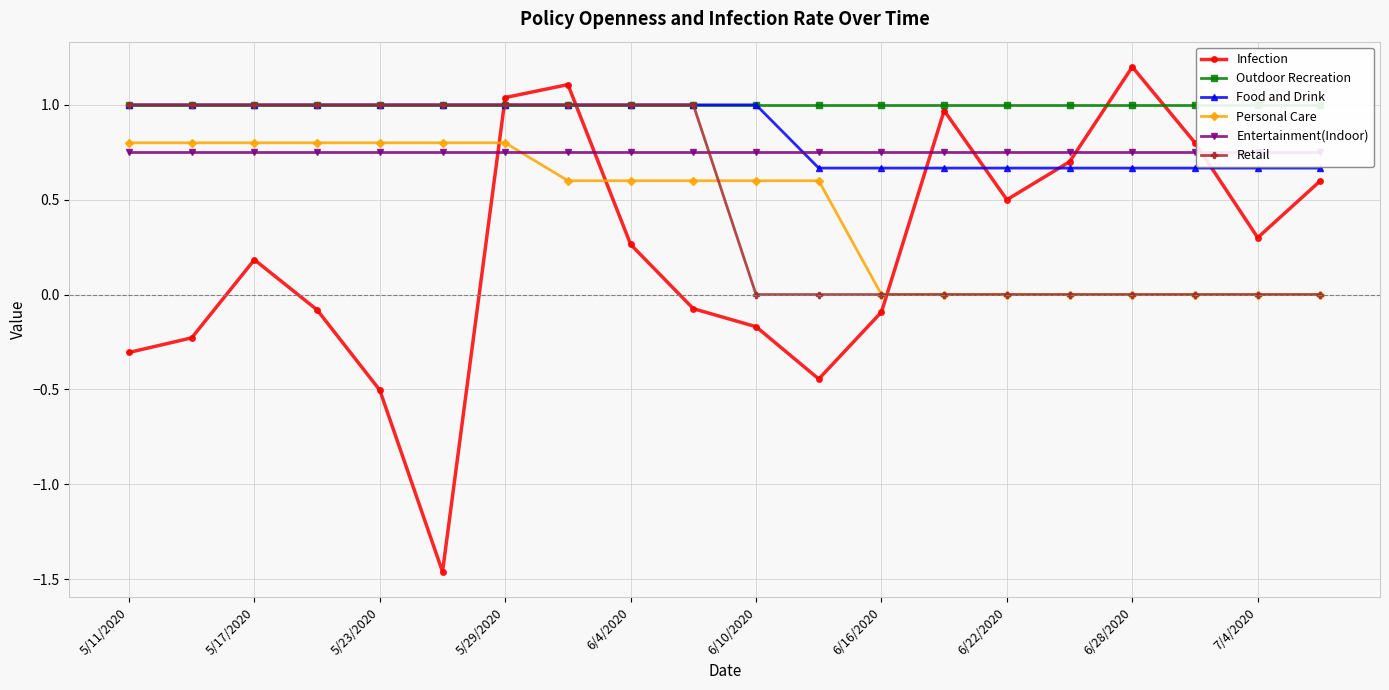

Reading right to left, transcribe all the data shown in this chart.

Infection: 0.6	0.3	0.8	1.2	0.7	0.5	1.0	-0.1	-0.4	-0.2	-0.1	0.3	1.1	1.0	-1.5	-0.5	-0.1	0.2	-0.2	-0.3
Outdoor Recreation: 1.0	1.0	1.0	1.0	1.0	1.0	1.0	1.0	1.0	1.0	1.0	1.0	1.0	1.0	1.0	1.0	1.0	1.0	1.0	1.0
Food and Drink: 0.7	0.7	0.7	0.7	0.7	0.7	0.7	0.7	0.7	1.0	1.0	1.0	1.0	1.0	1.0	1.0	1.0	1.0	1.0	1.0
Personal Care: 0.0	0.0	0.0	0.0	0.0	0.0	0.0	0.0	0.6	0.6	0.6	0.6	0.6	0.8	0.8	0.8	0.8	0.8	0.8	0.8
Entertainment(Indoor): 0.8	0.8	0.8	0.8	0.8	0.8	0.8	0.8	0.8	0.8	0.8	0.8	0.8	0.8	0.8	0.8	0.8	0.8	0.8	0.8
Retail: 0.0	0.0	0.0	0.0	0.0	0.0	0.0	0.0	0.0	0.0	1.0	1.0	1.0	1.0	1.0	1.0	1.0	1.0	1.0	1.0